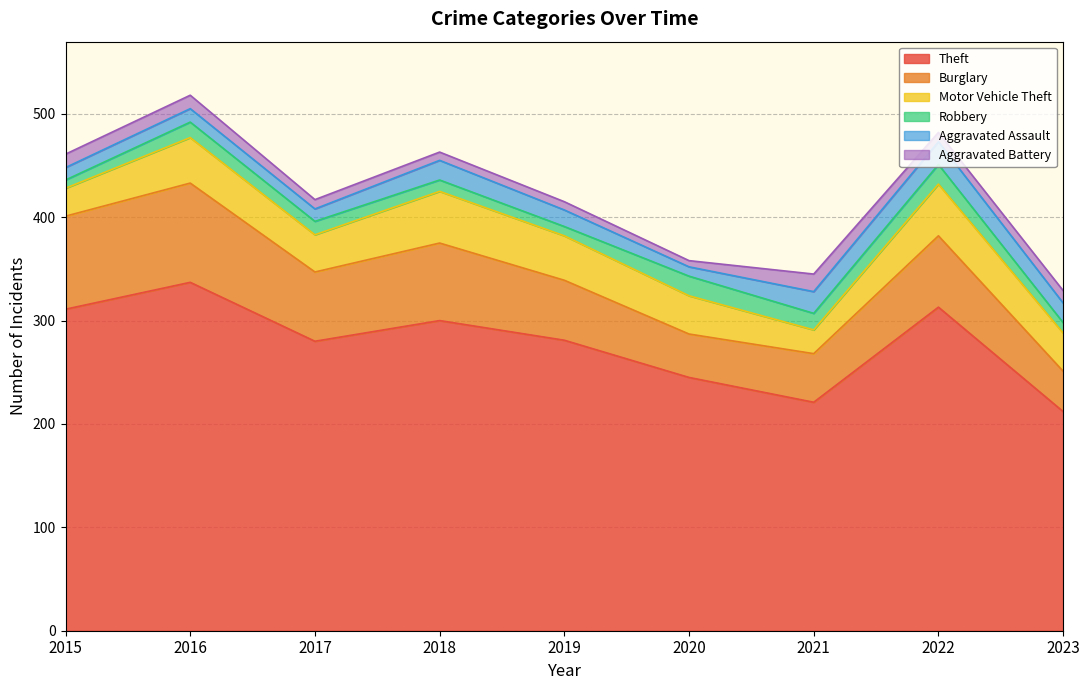

What is the difference between the second highest and second lowest values in the Robbery series?

10